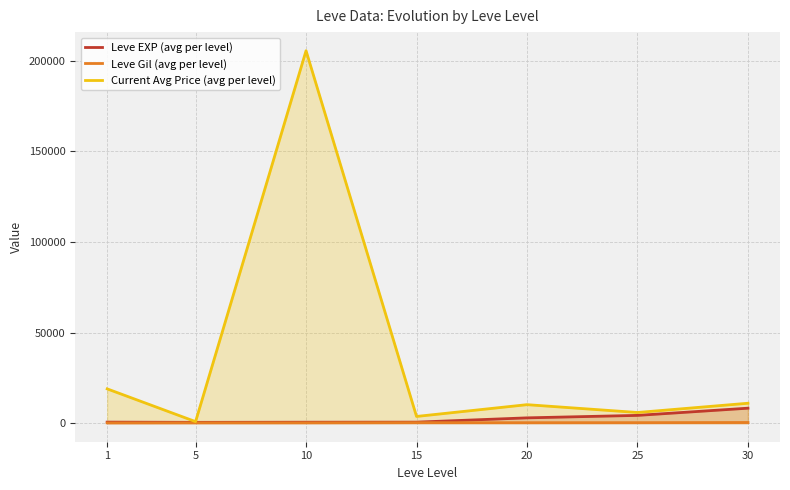

Does the chart display data point markers on the line(s)?

No